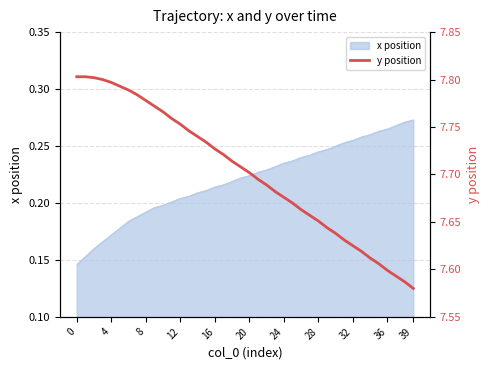

The value at 22 is 7.7. True or false?

True